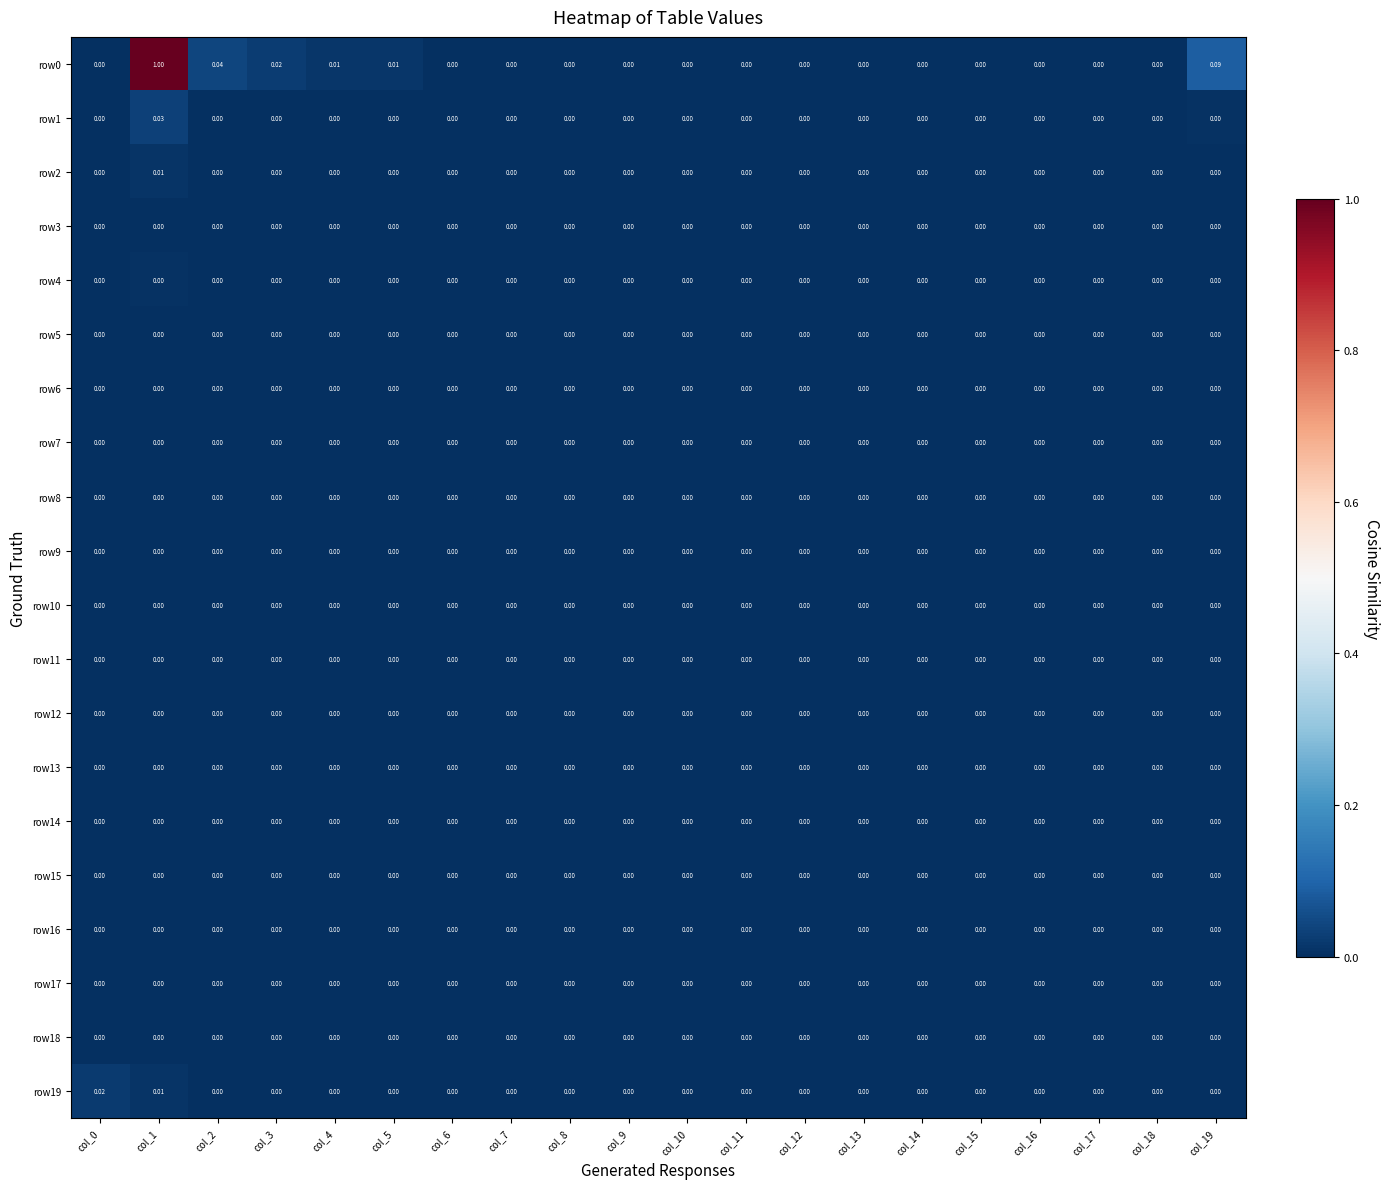

Count the number of data series in this chart.

20